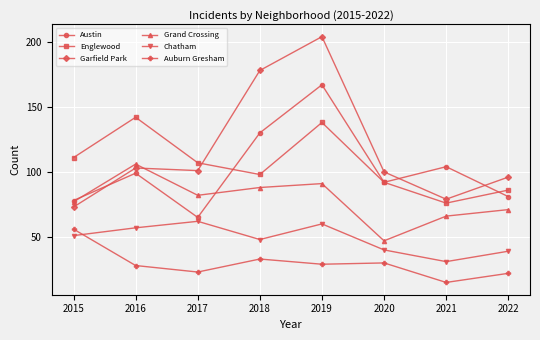

At which category does the chart reach its peak across all series?

2019